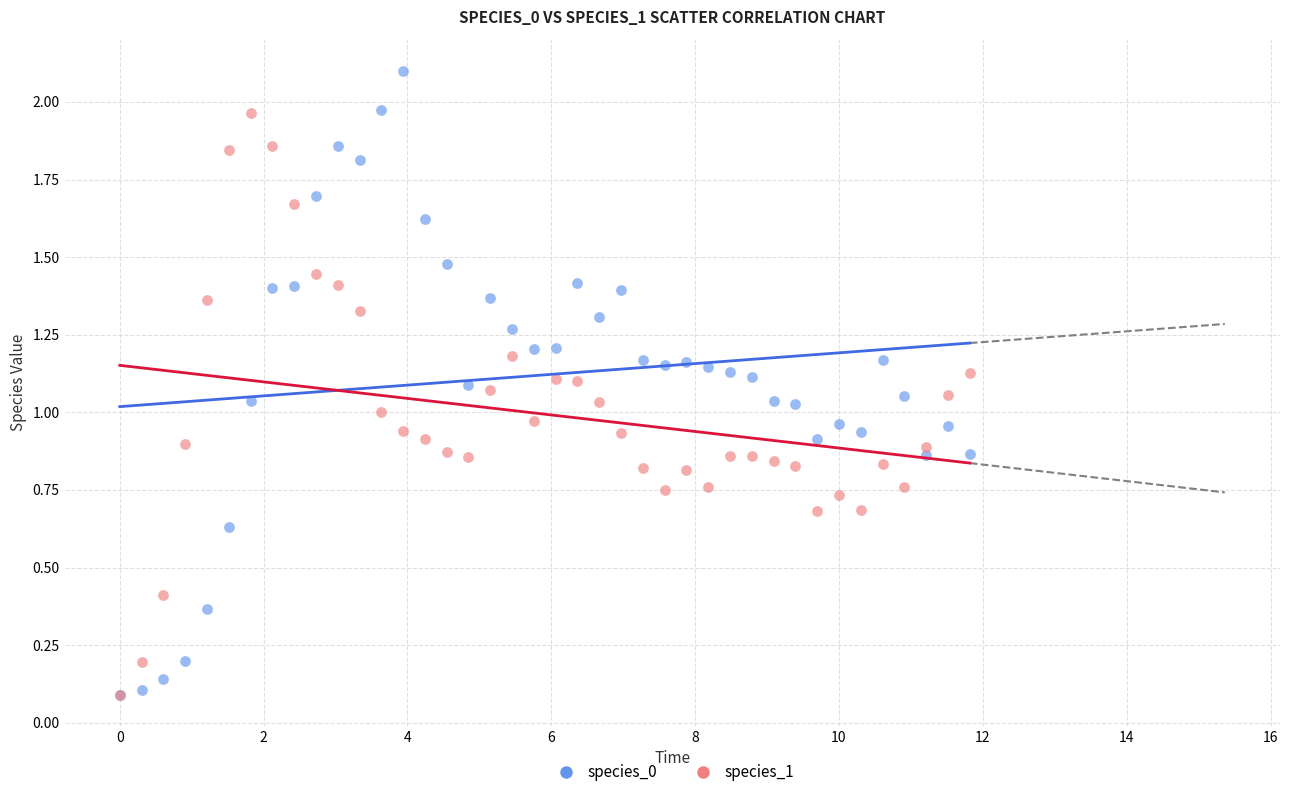

Which series has the widest spread of Y values?

species_0